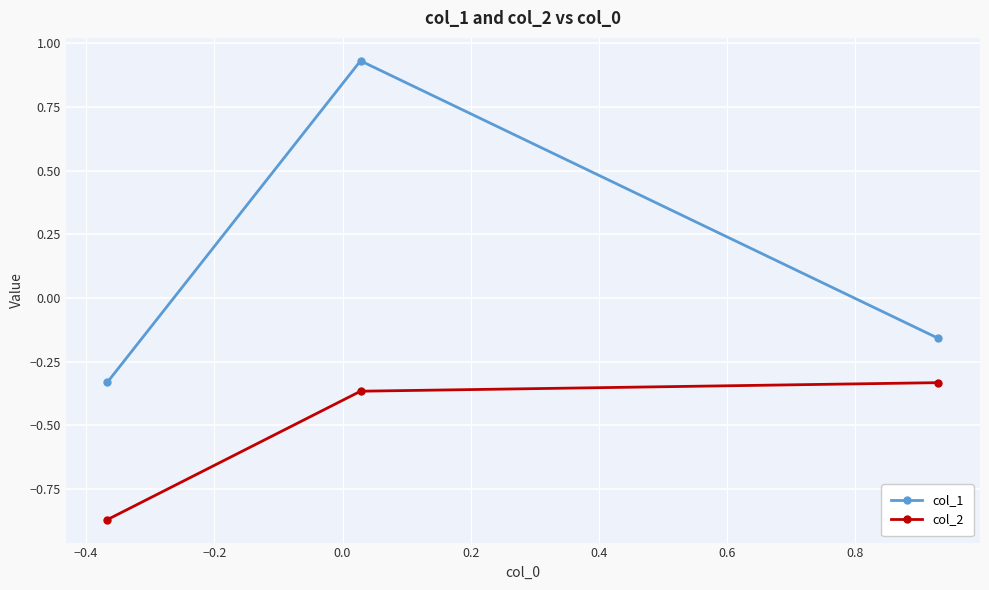

Which series has the largest total across all categories?

col_1